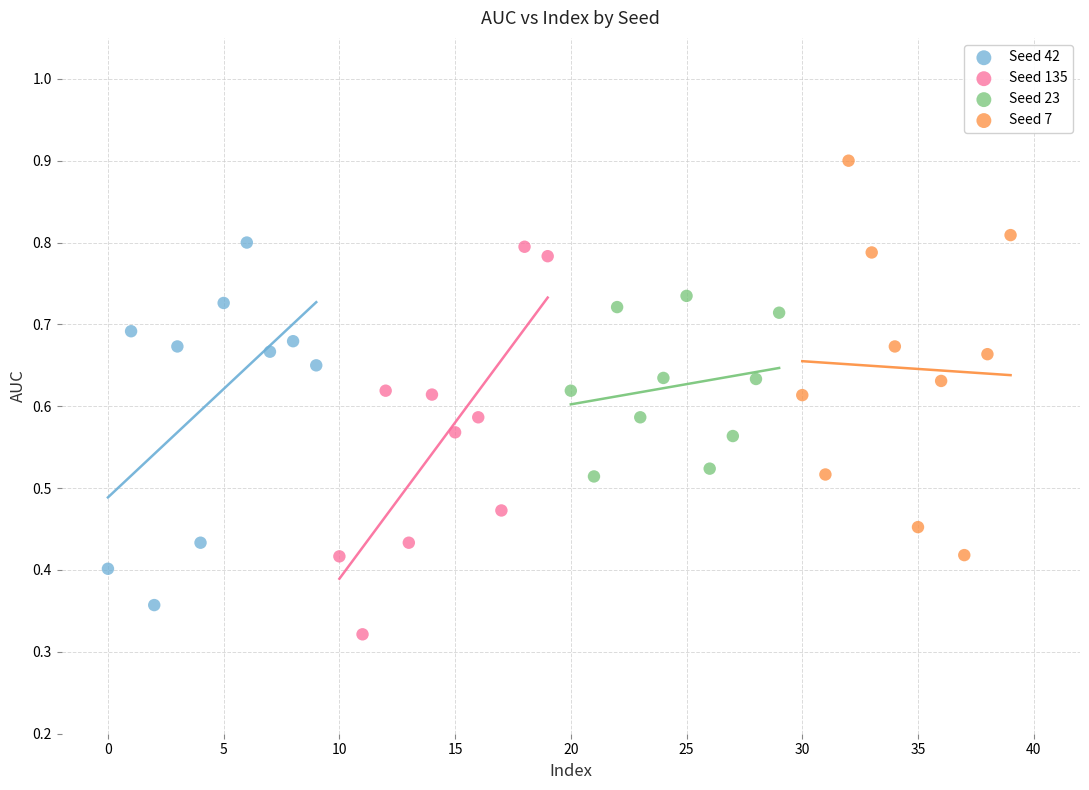

Which series reaches the maximum Y coordinate?

Seed 7